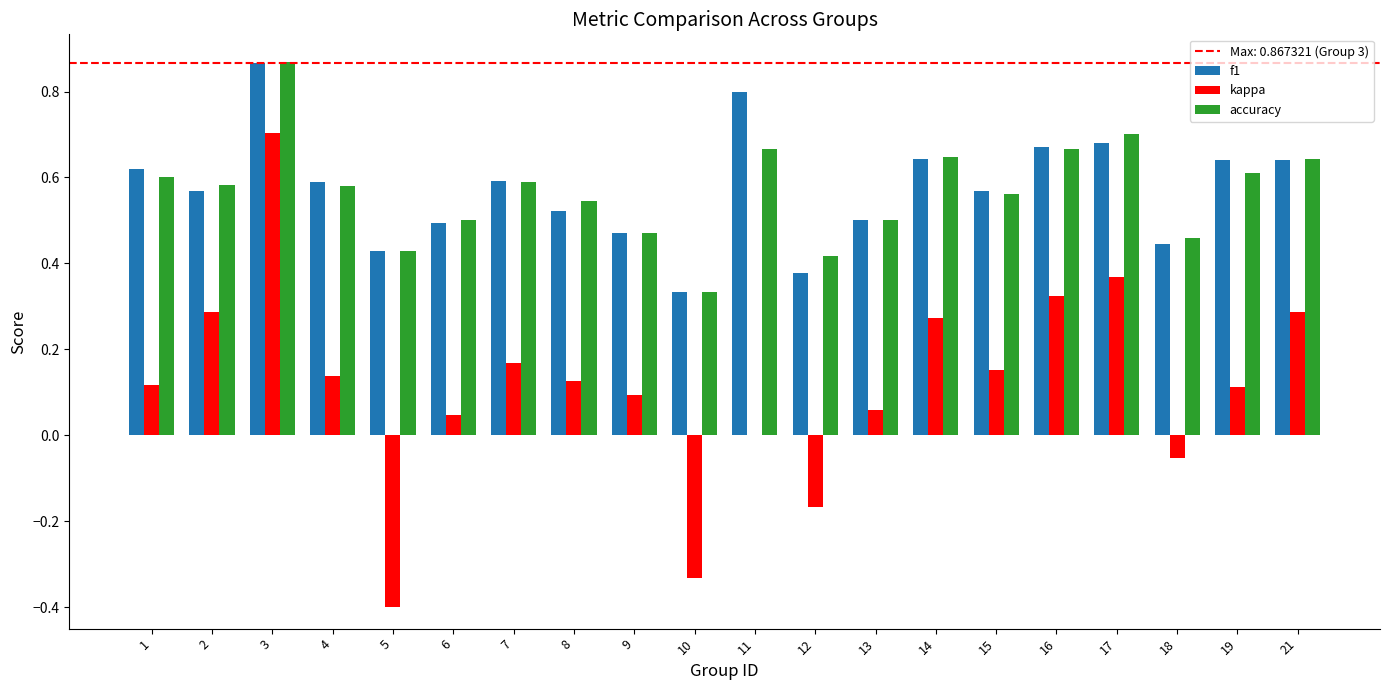

The f1 series shows 0.5 at 6. True or false?

True